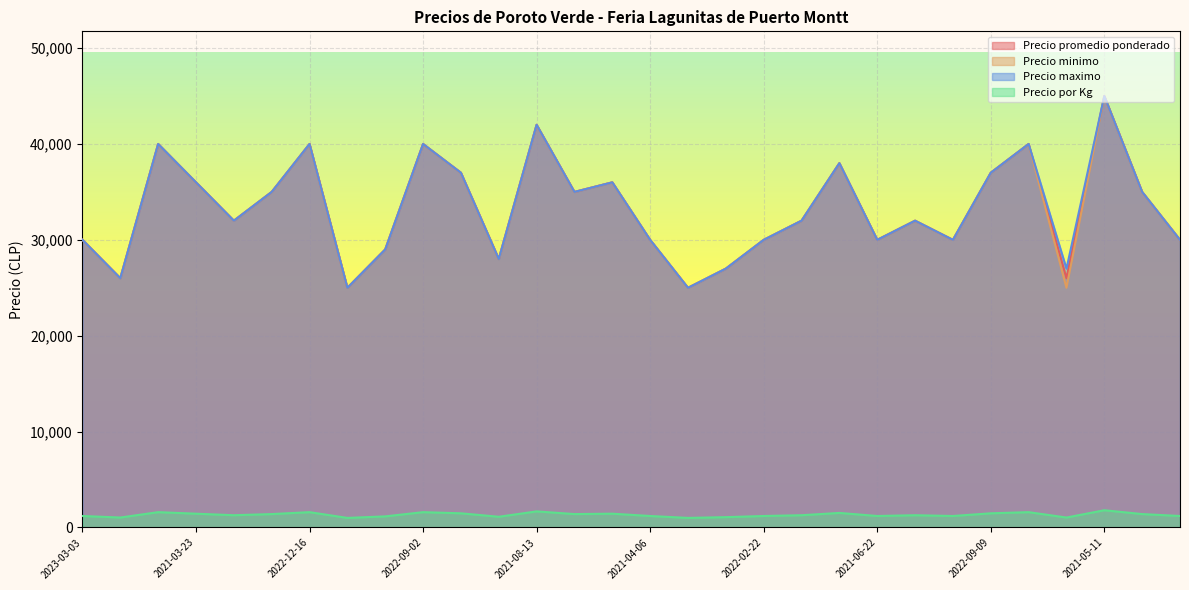

Rank the series at 2021-07-06 from highest to lowest value.

Precio promedio ponderado, Precio minimo, Precio maximo, Precio por Kg